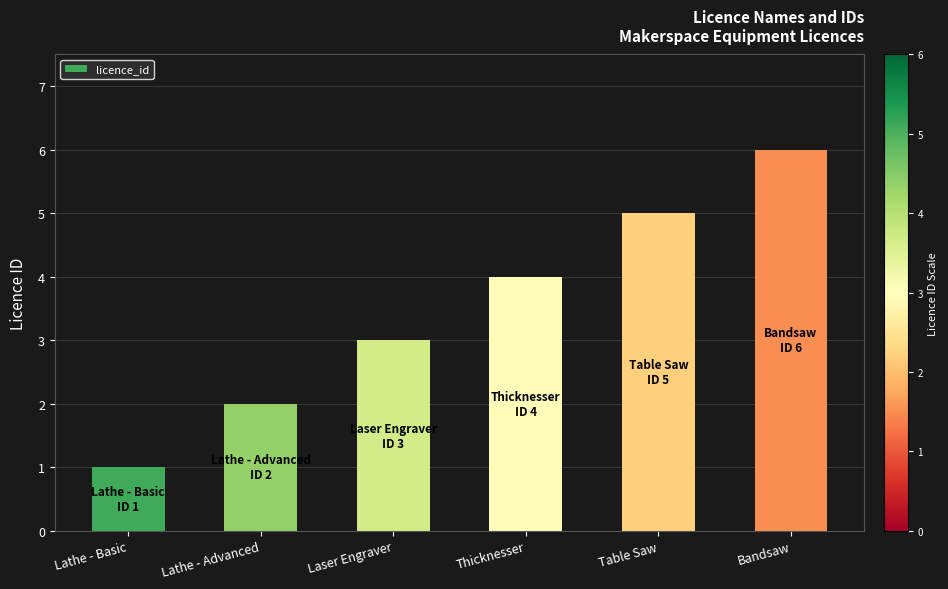

What is the ratio of the value at Table Saw to the value at Lathe - Basic?

5.0